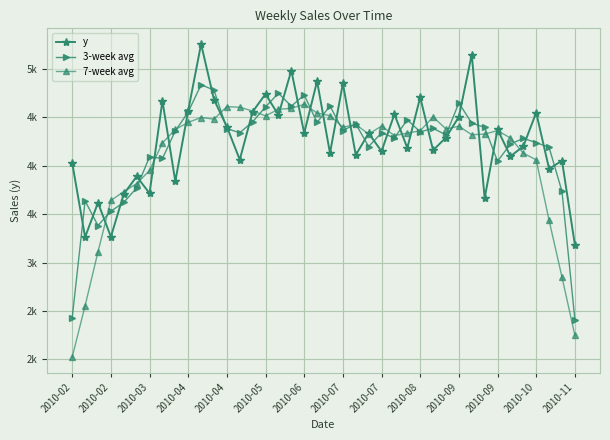

Does the chart have visible grid lines?

Yes